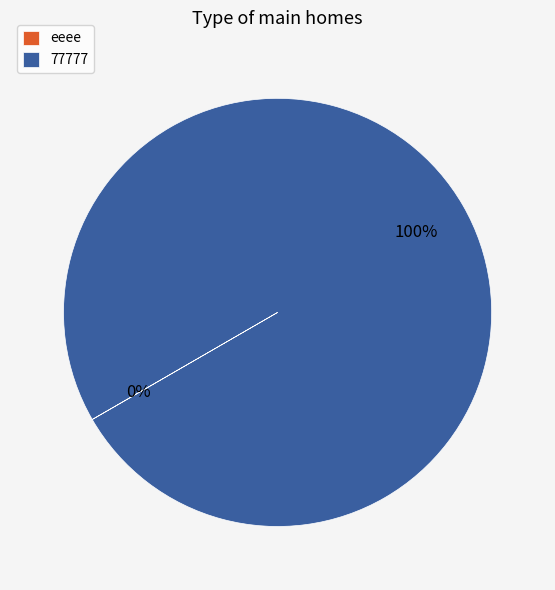

To the nearest percent, what is the difference between the largest and smallest slice percentages?

100%